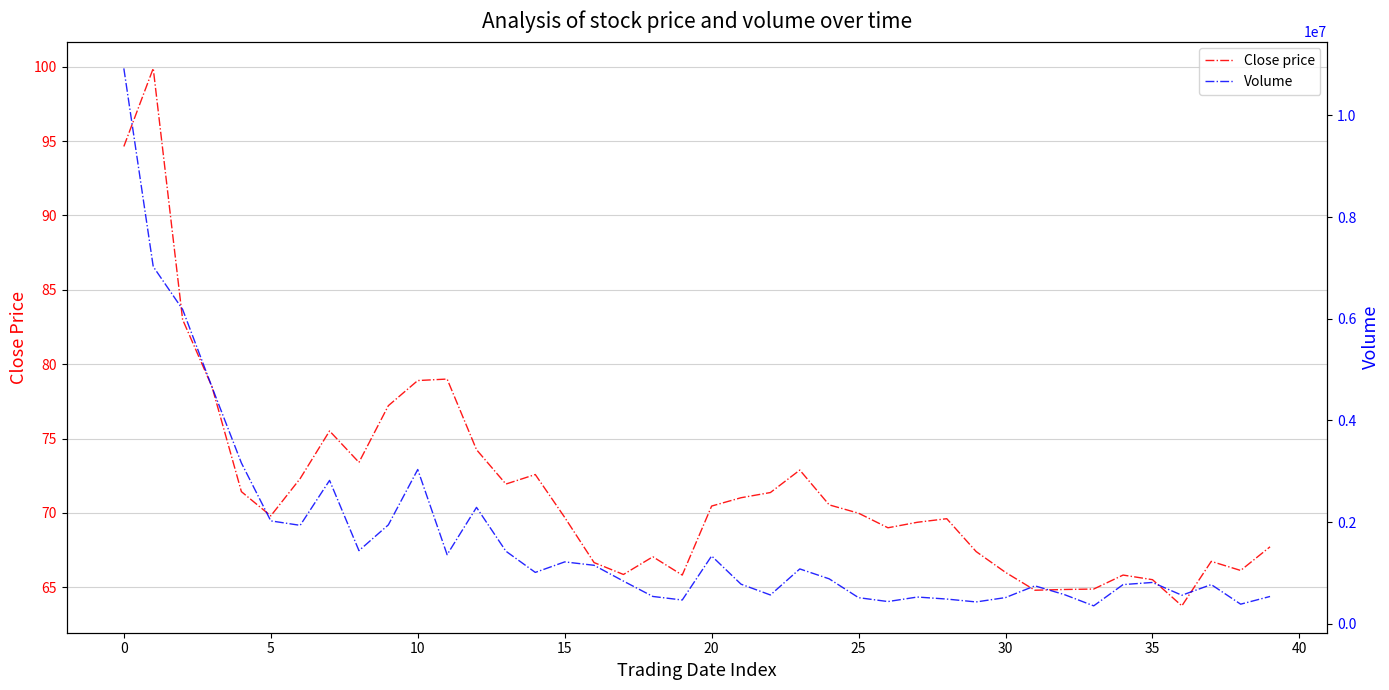

What is the lowest value of the Close price series?

63.8